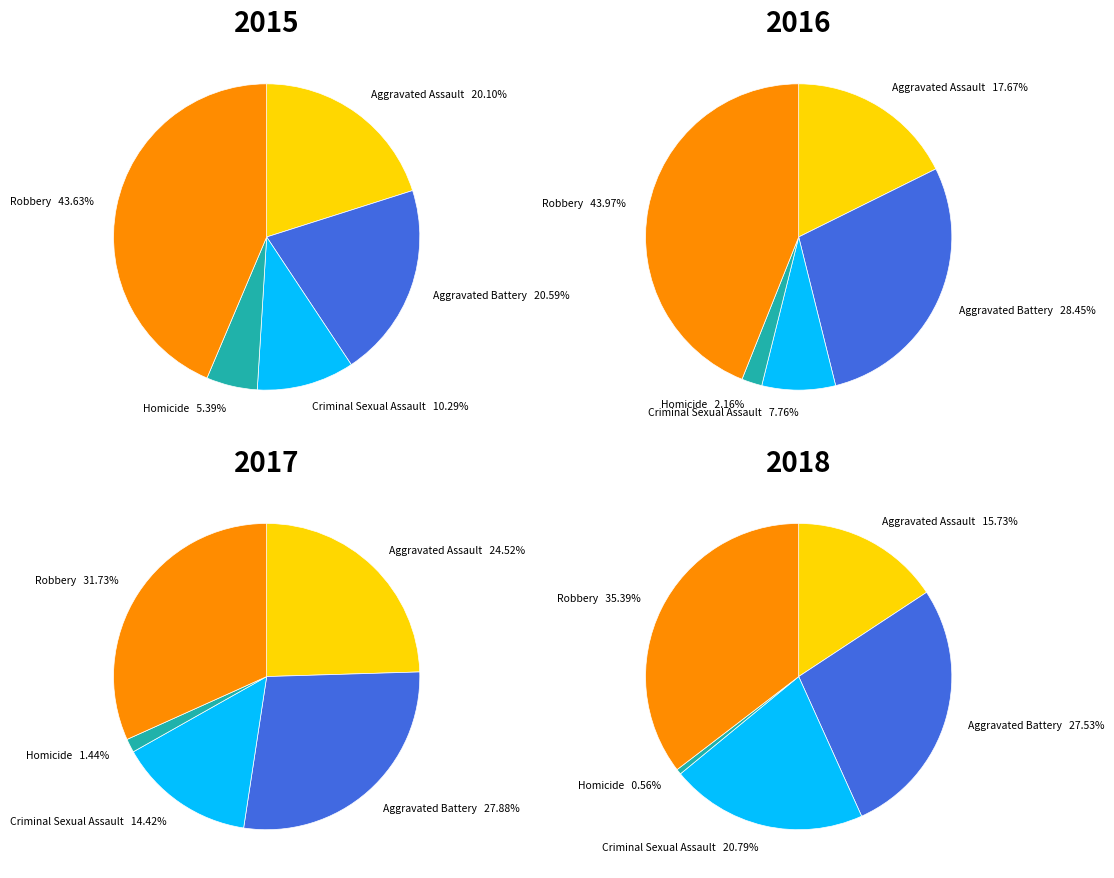

Which category has the biggest portion of the pie?

Robbery